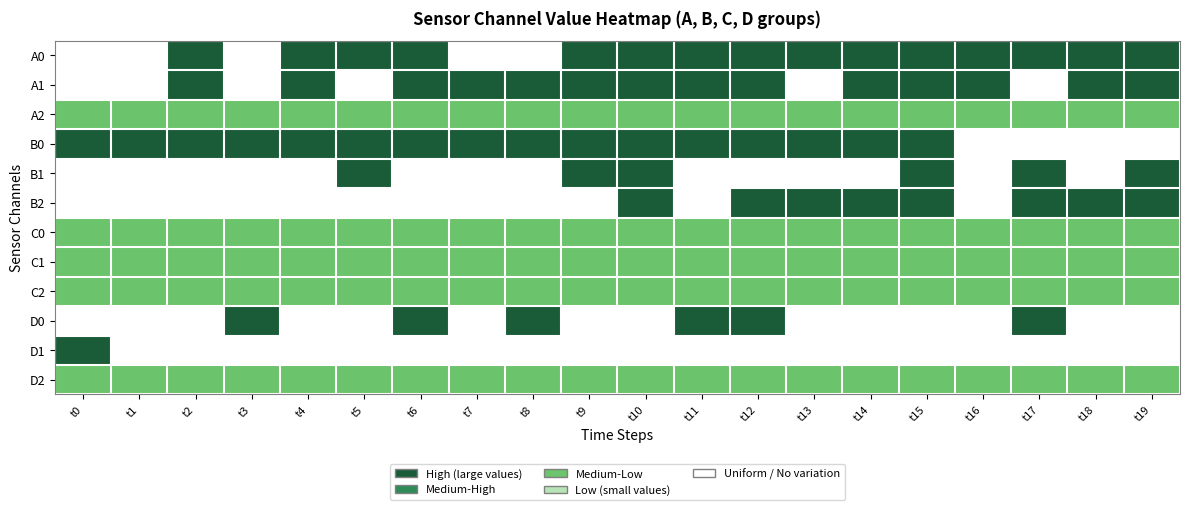

List the series in order of their peak value, lowest first.

A2, C0, C1, C2, D2, A0, A1, B0, B1, B2, D0, D1